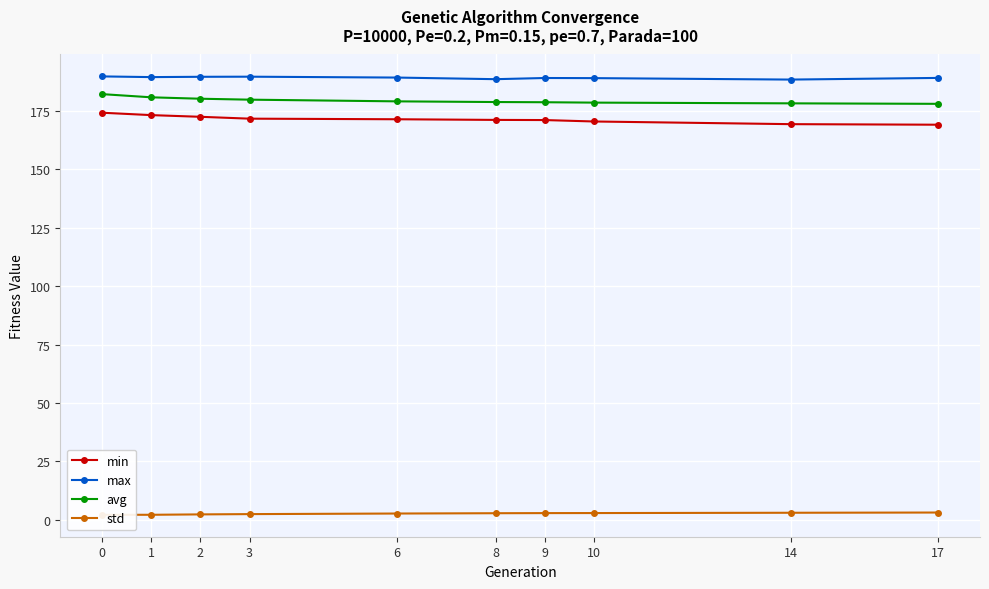

Rank the series by their maximum value, from lowest to highest.

std, min, avg, max